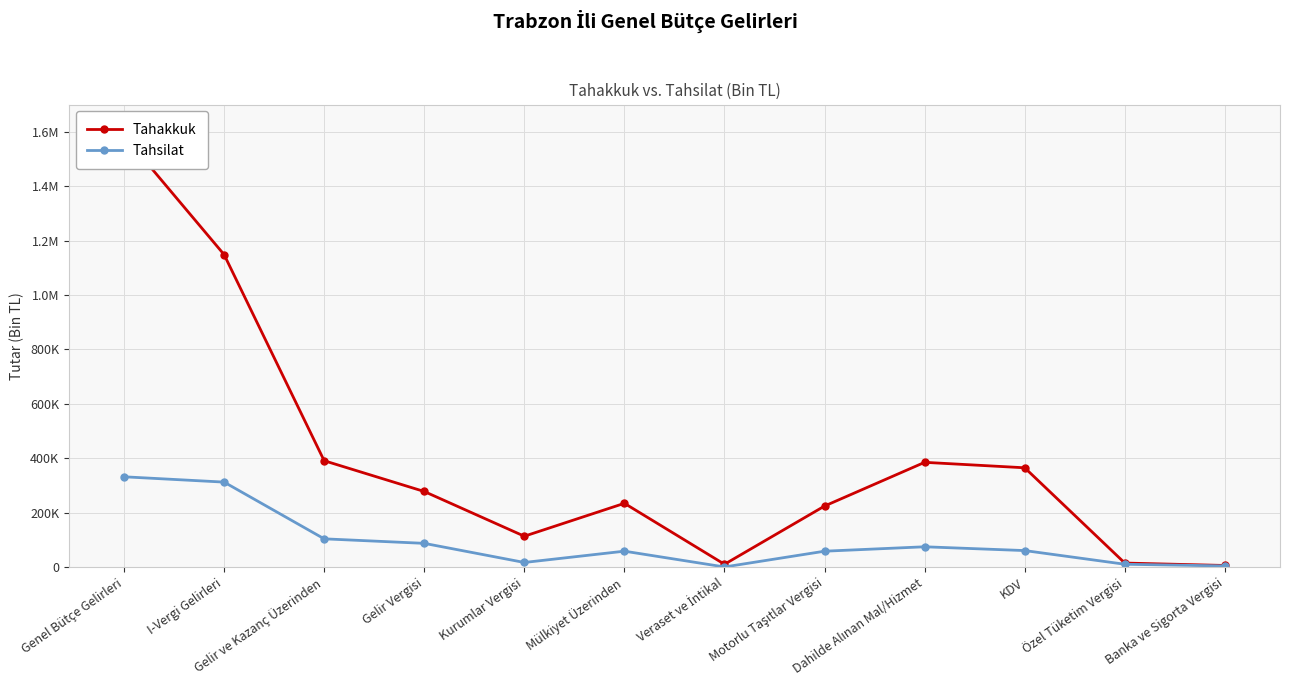

What is the difference between the maximum and minimum values in the Tahakkuk series?

1579993